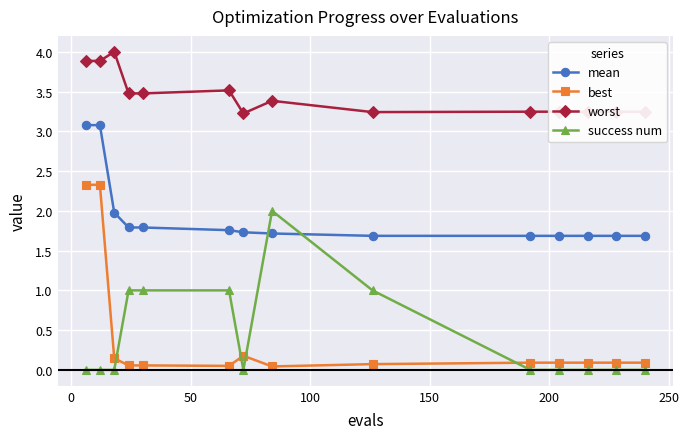

Rank the series by their maximum value, from highest to lowest.

worst, mean, best, success num